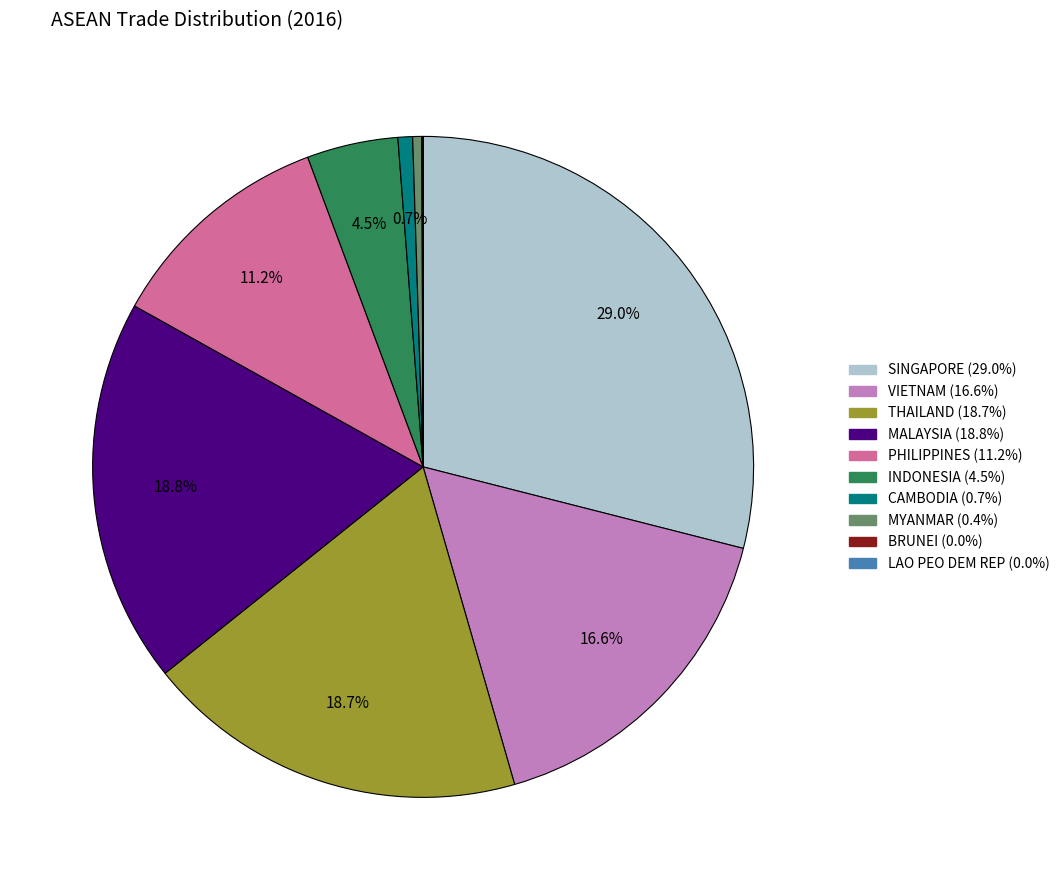

Which has a higher value, PHILIPPINES or CAMBODIA?

PHILIPPINES